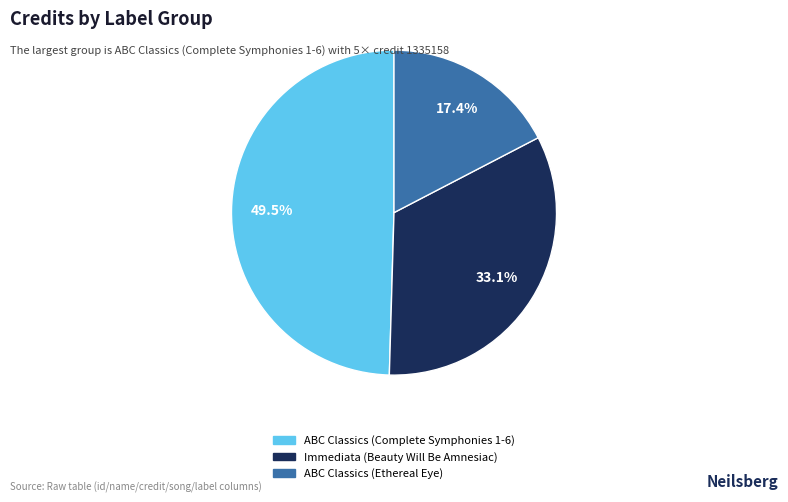

Is there a majority slice in this chart?

No